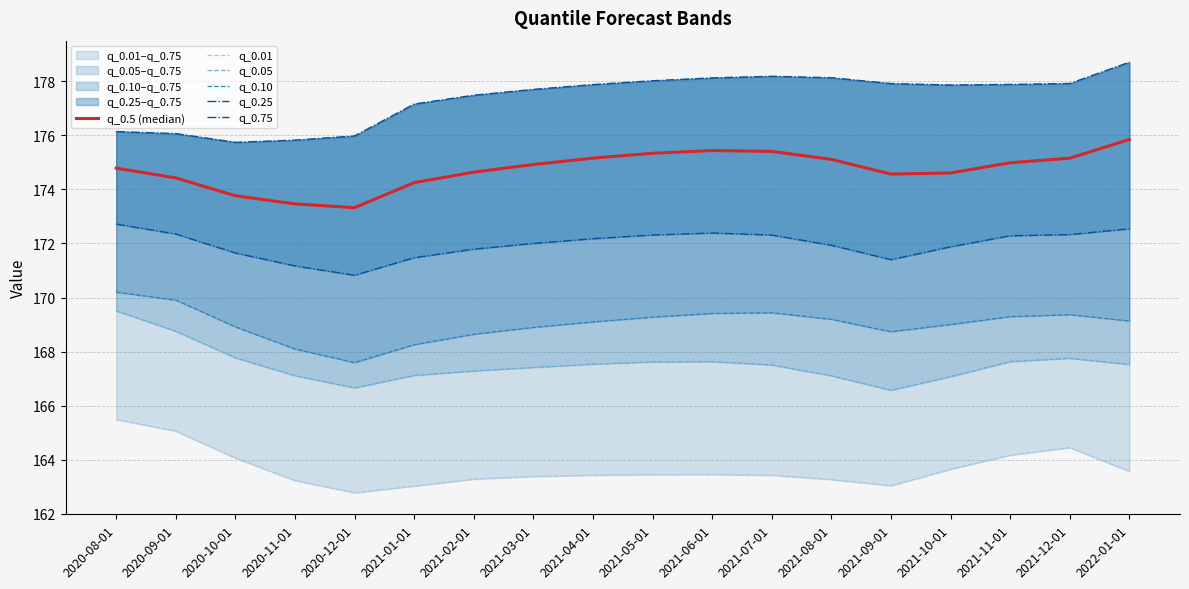

What value does the q_0.10 series have at 2021-06-01?

169.4